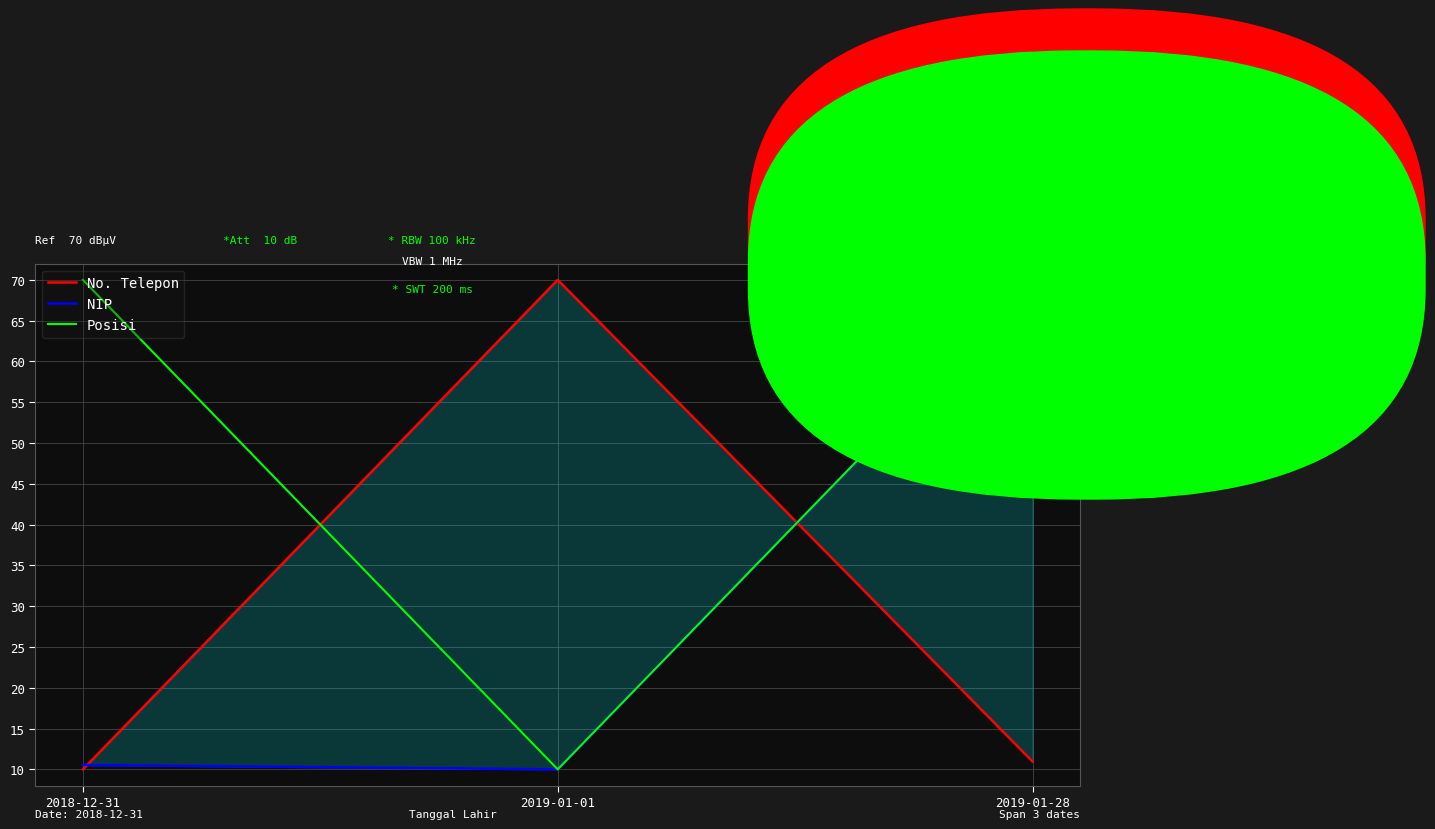

What is the minimum value for Posisi?

10